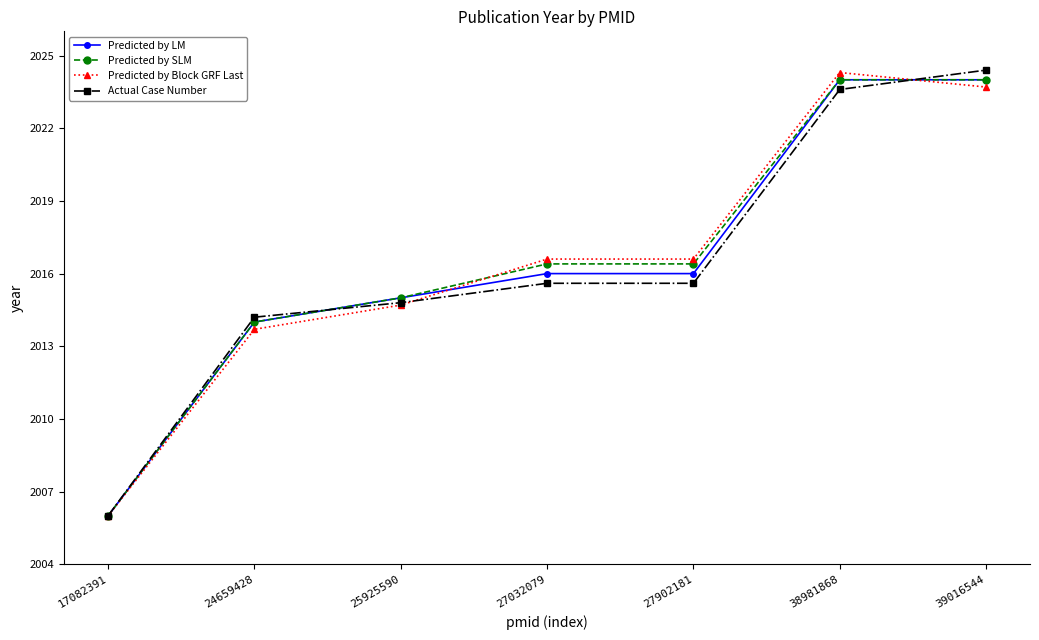

What is the value of the Actual Case Number point at the 5th from the left?

2015.6